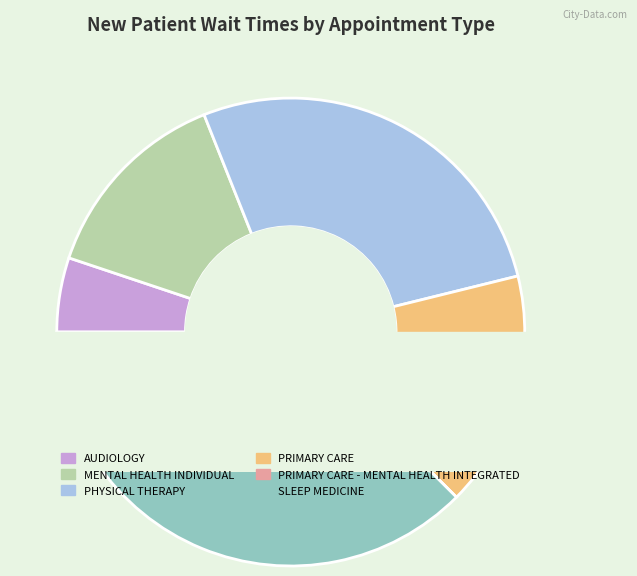

What portion of the pie excludes SLEEP MEDICINE?

62.5%